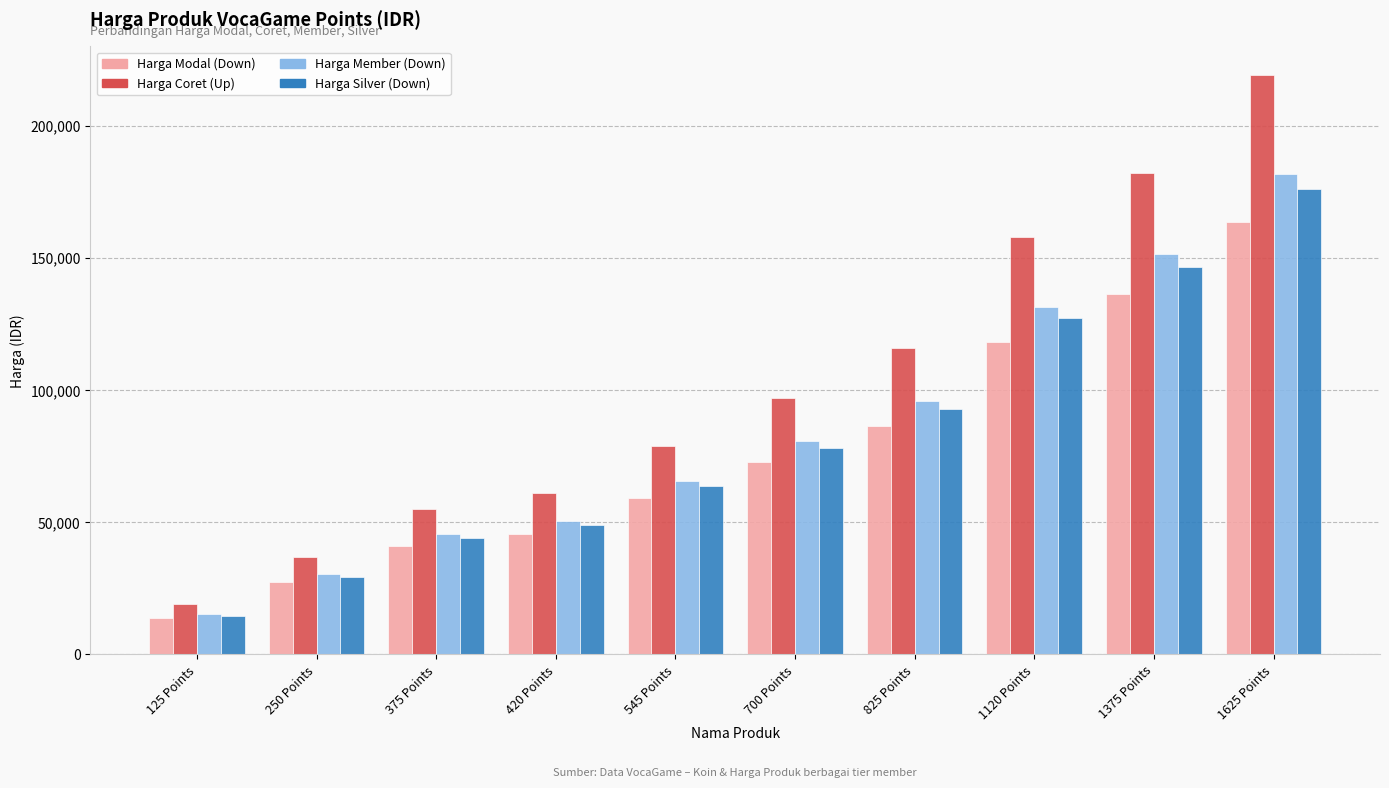

Reading right to left, what are all the values shown in this chart?

Harga Modal: 163554	136295	118123	86321	72690	59062	45432	40889	27259	13629
Harga Coret: 219000	182000	158000	116000	97000	79000	61000	55000	37000	19000
Harga Member: 181800	151500	131300	96000	80800	65700	50500	45500	30300	15200
Harga Silver: 175900	146600	127100	92900	78200	63600	48900	44000	29400	14700